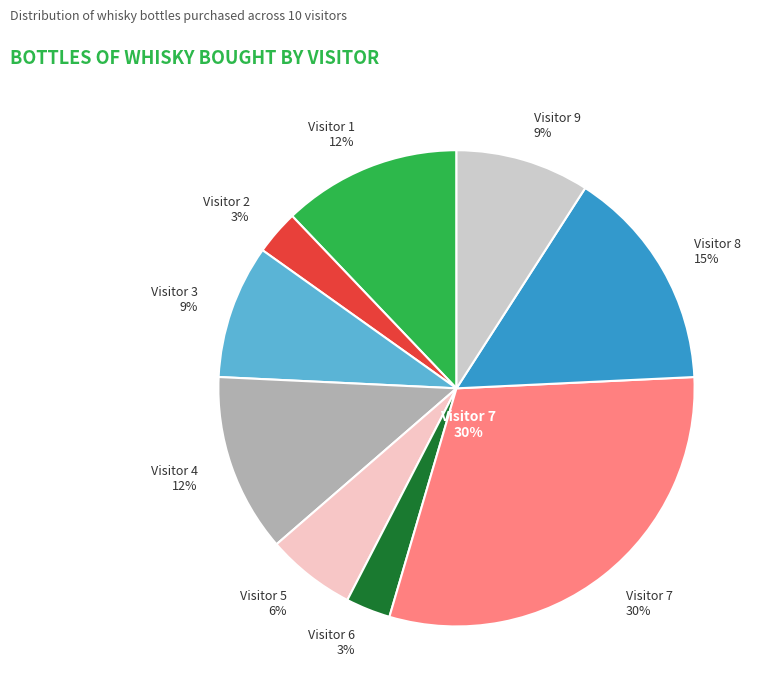

Is there any slice that represents more than half of the pie?

No